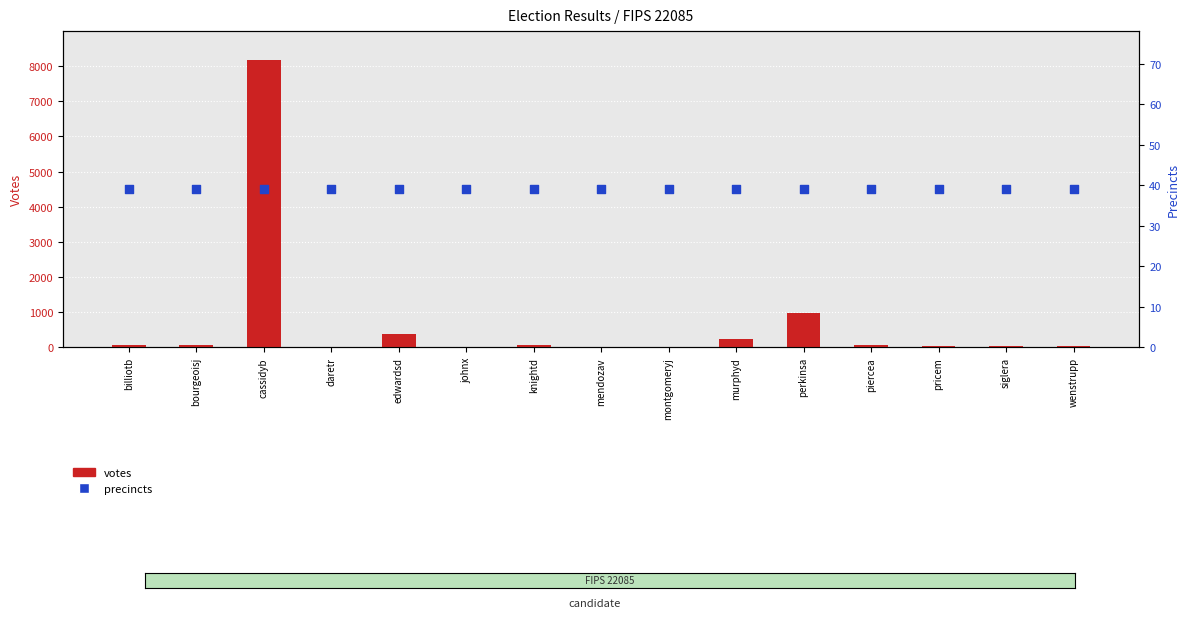

Which series reaches the minimum Y coordinate?

votes